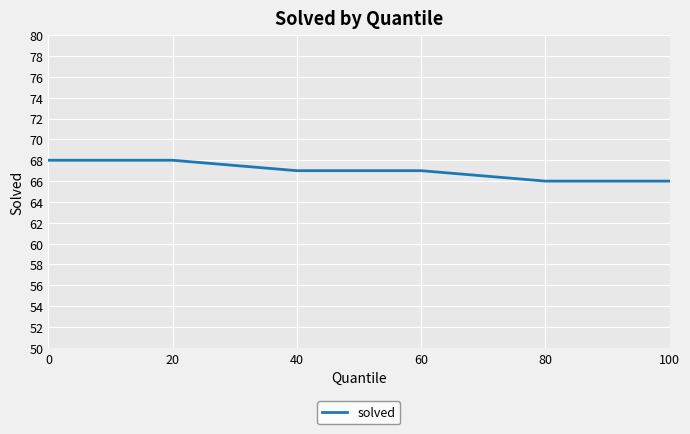

Count the values in the range 66 to 68.

6